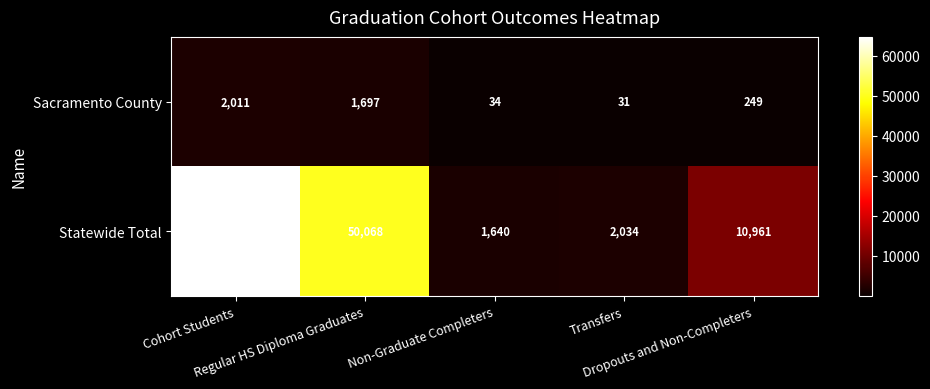

Which series has the largest total across all categories?

Statewide Total